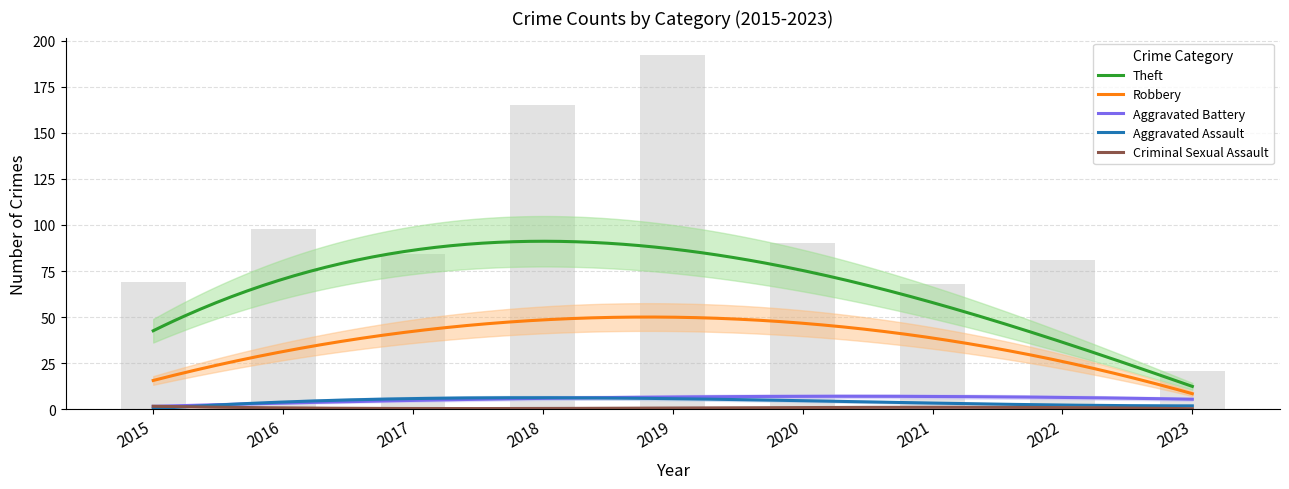

Rank the series by their maximum value, from highest to lowest.

Theft, Robbery, Aggravated Battery, Aggravated Assault, Criminal Sexual Assault